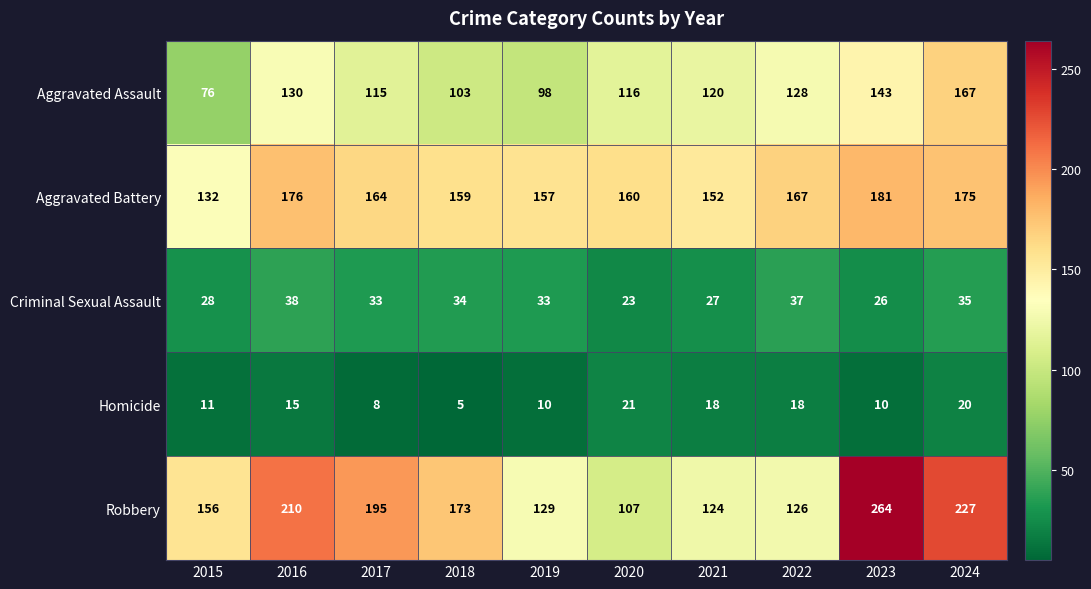

How many distinct data groups are displayed?

5